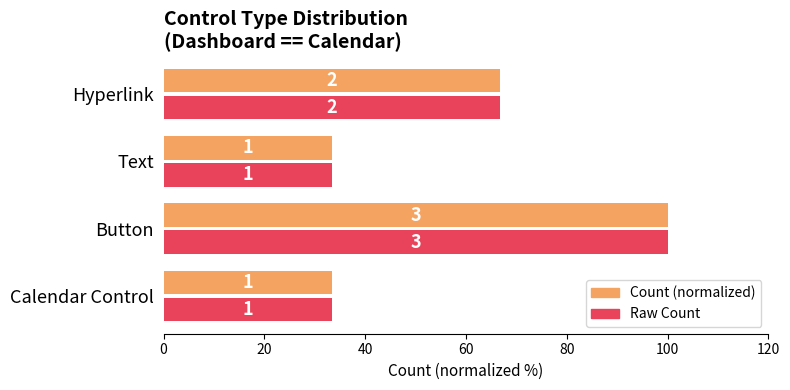

What are all the series names shown in the legend?

Count (normalized), Raw Count